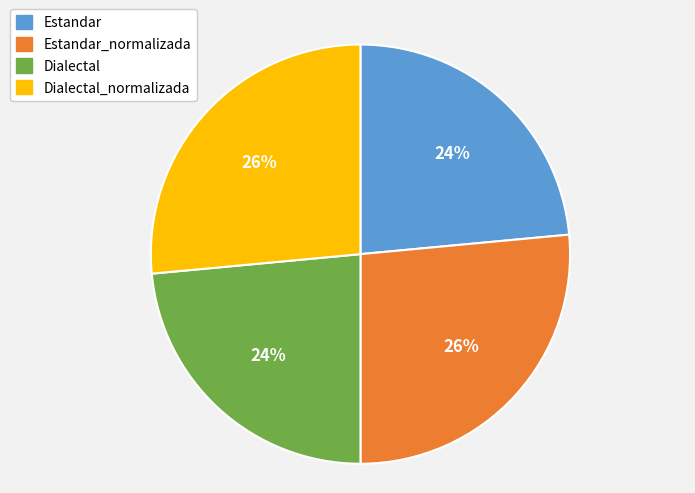

Is the sum of Dialectal_normalizada and Estandar_normalizada greater than half?

Yes